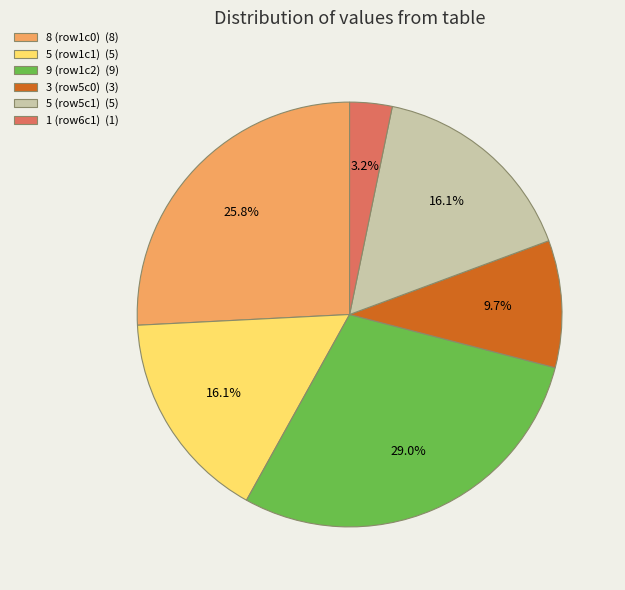

How much of the chart is everything except 1 (row6c1) (1)?

96.8%